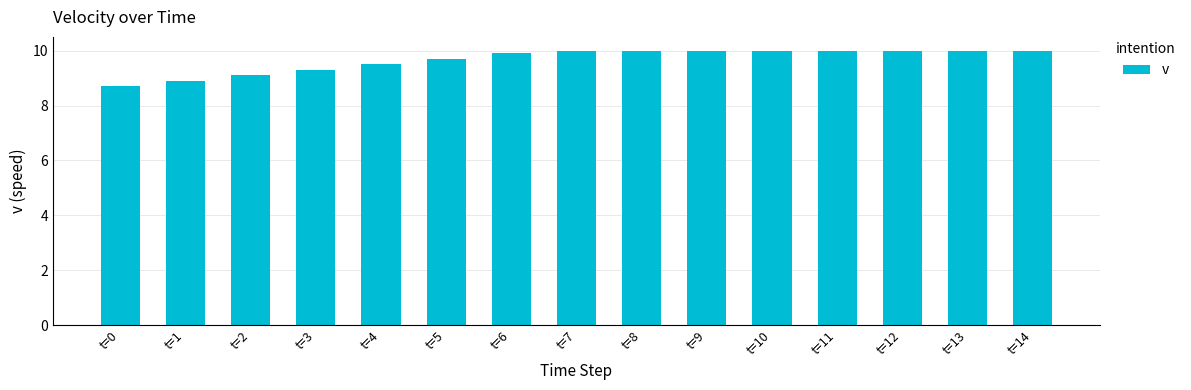

The chart shows a value of 8.9 at t=1. True or false?

True